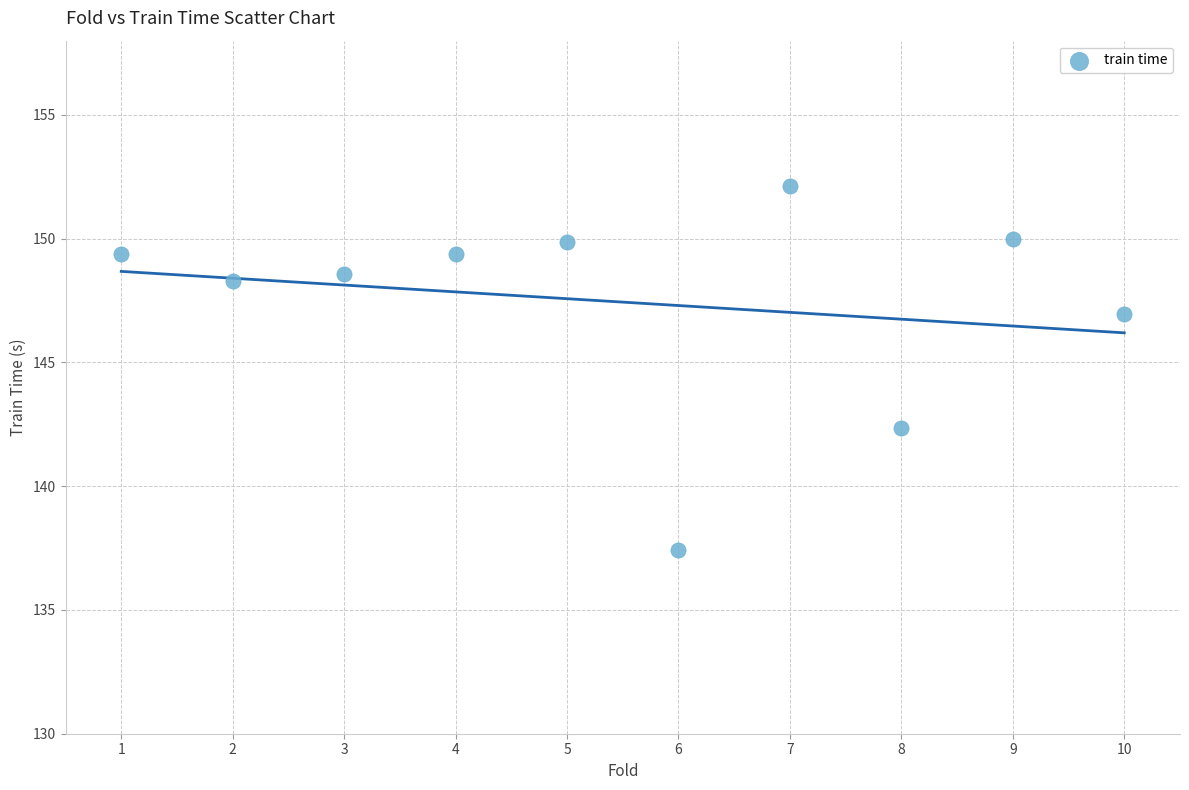

What Y value in the scatter plot is closest to 144?

142.4